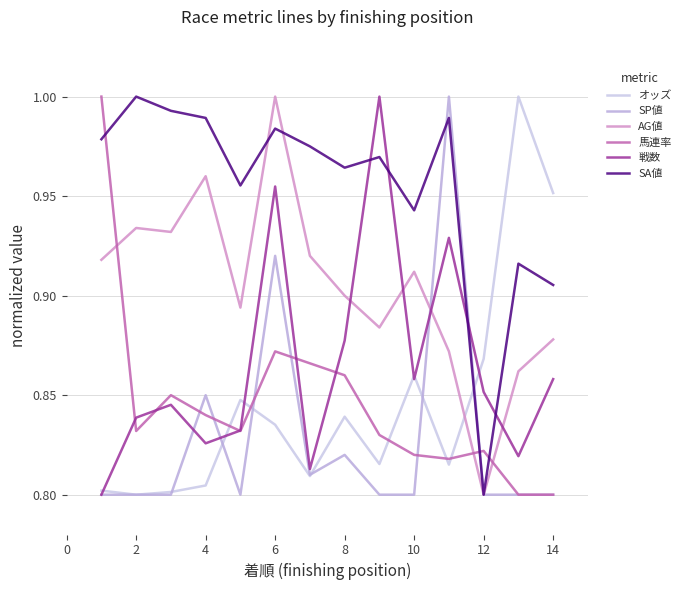

How many lines are shown in the chart?

6